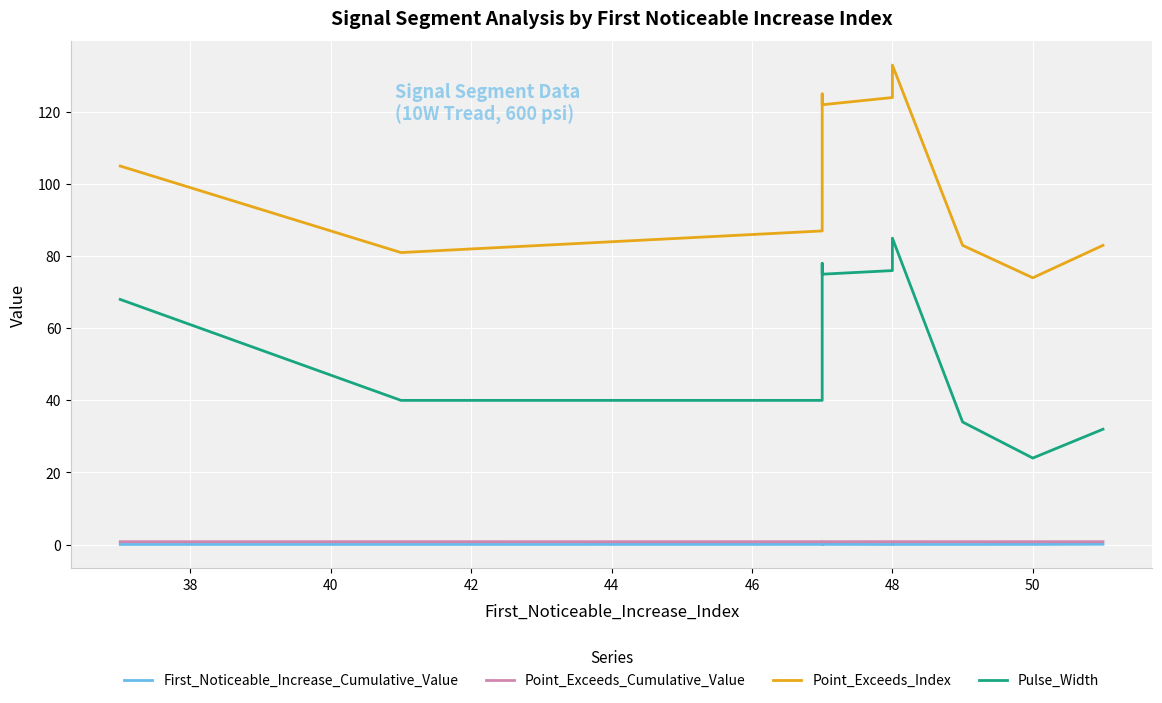

Between 48 and 50, which series saw the biggest shift?

Pulse_Width